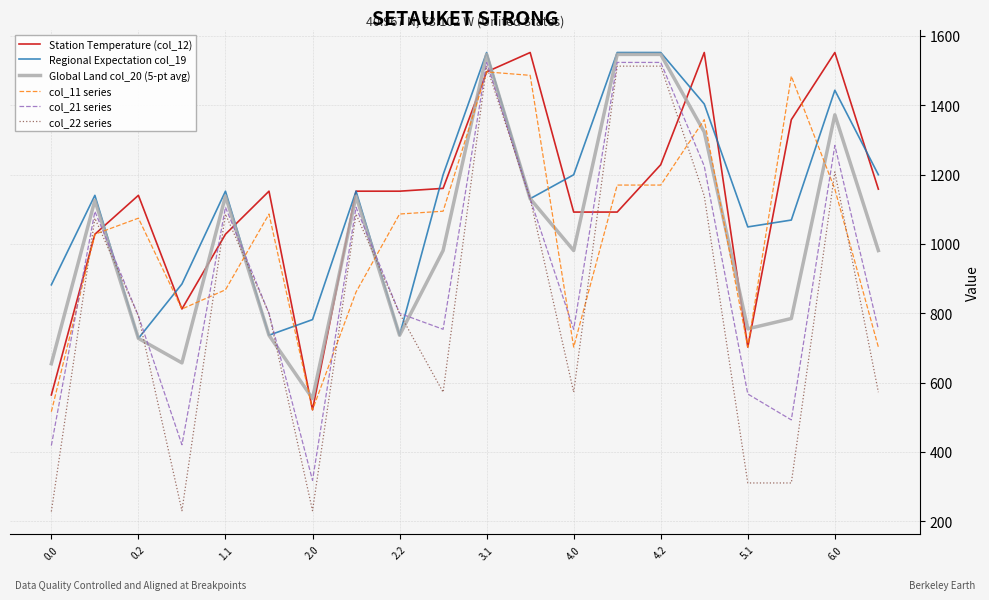

How many times do col_11 series and Global Land col_20 (5-pt avg) cross each other?

12